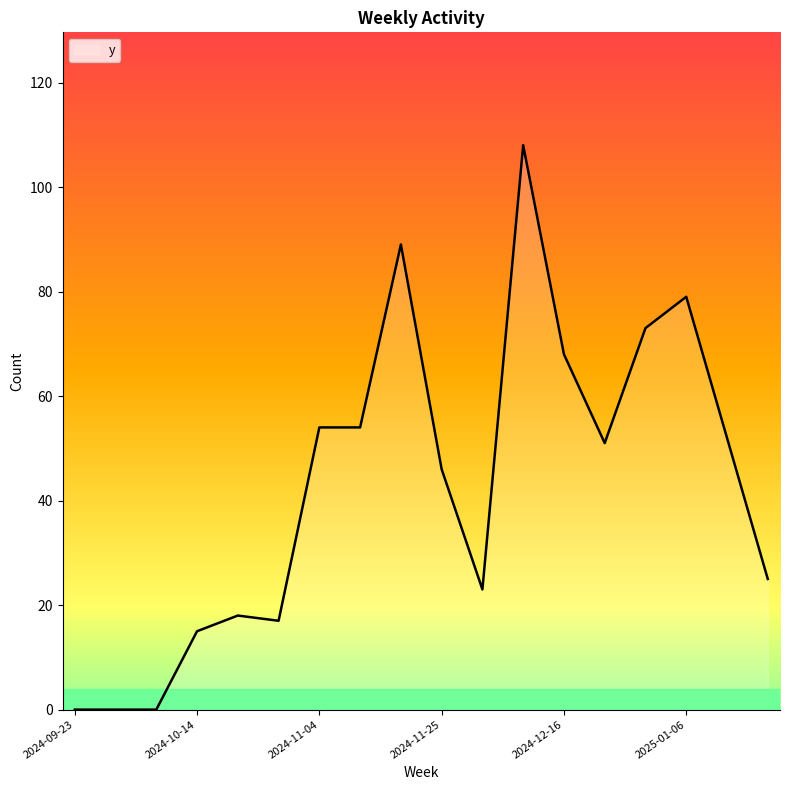

What is the greatest value displayed?

108